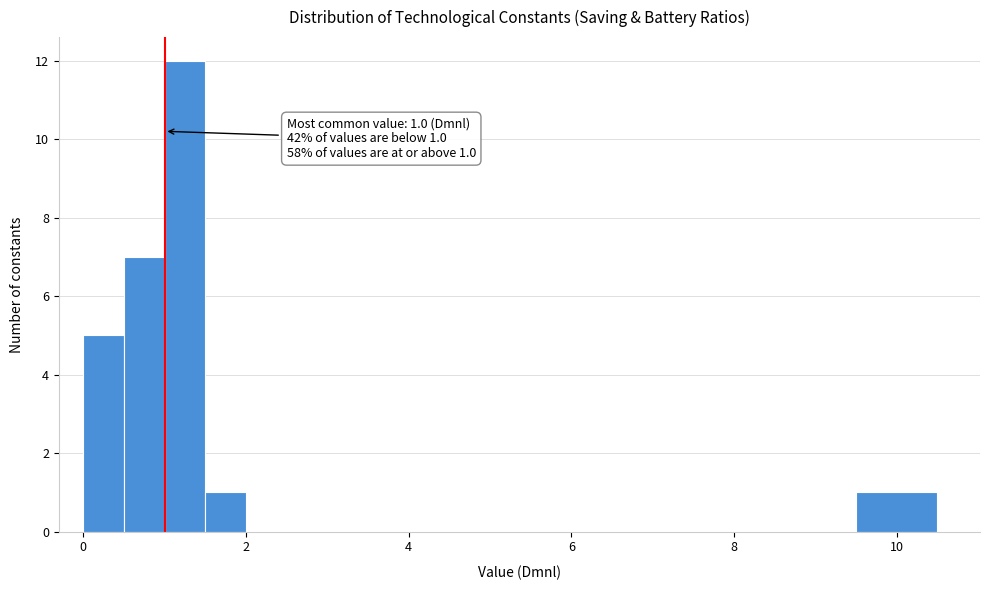

Around what value on the x-axis is the tallest bar? Give the approximate position of its centre, as read against the axis.

1.2